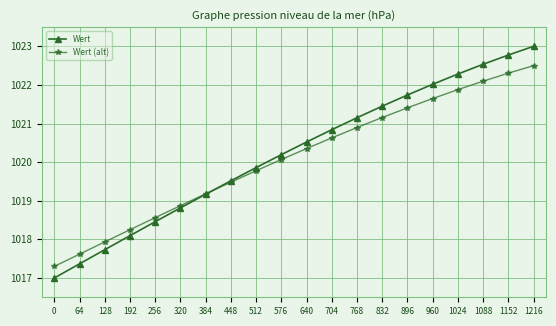

At 512, list the series in order from largest to smallest.

Wert, Wert (alt)